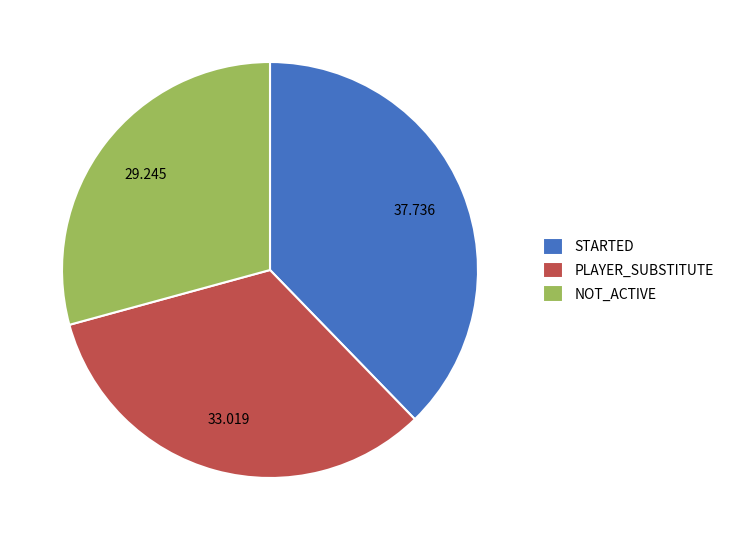

Count the number of slices in the pie.

3